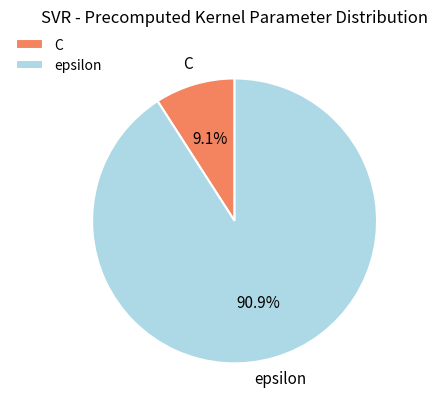

Which slice is the largest?

epsilon